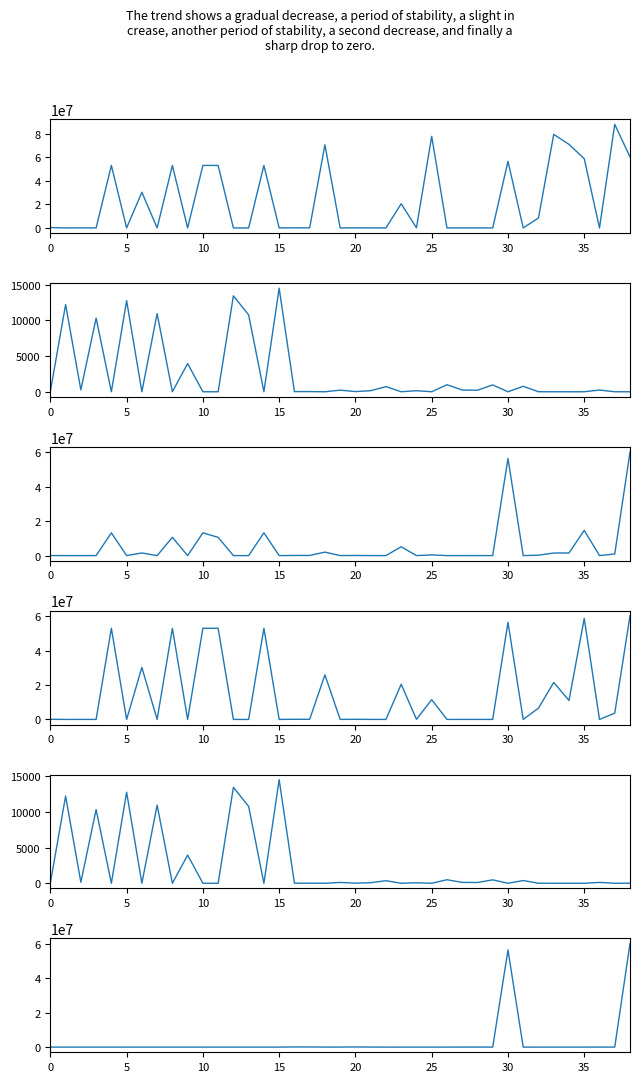

How many lines are shown in the chart?

6